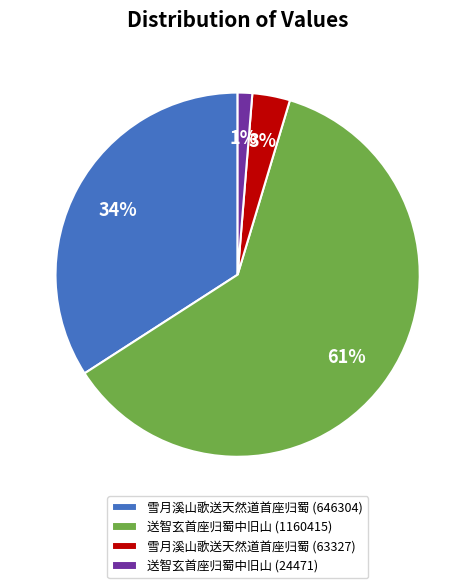

To the nearest percent, what portion does 雪月溪山歌送天然道首座归蜀 (646304) represent?

34%